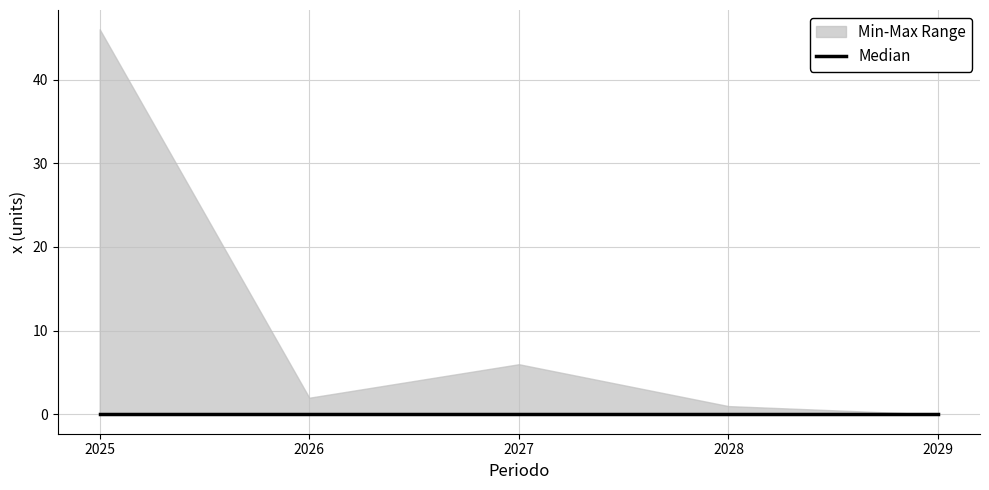

The 4_EB_12_250_CD+CT series shows 4 at 2026. True or false?

False